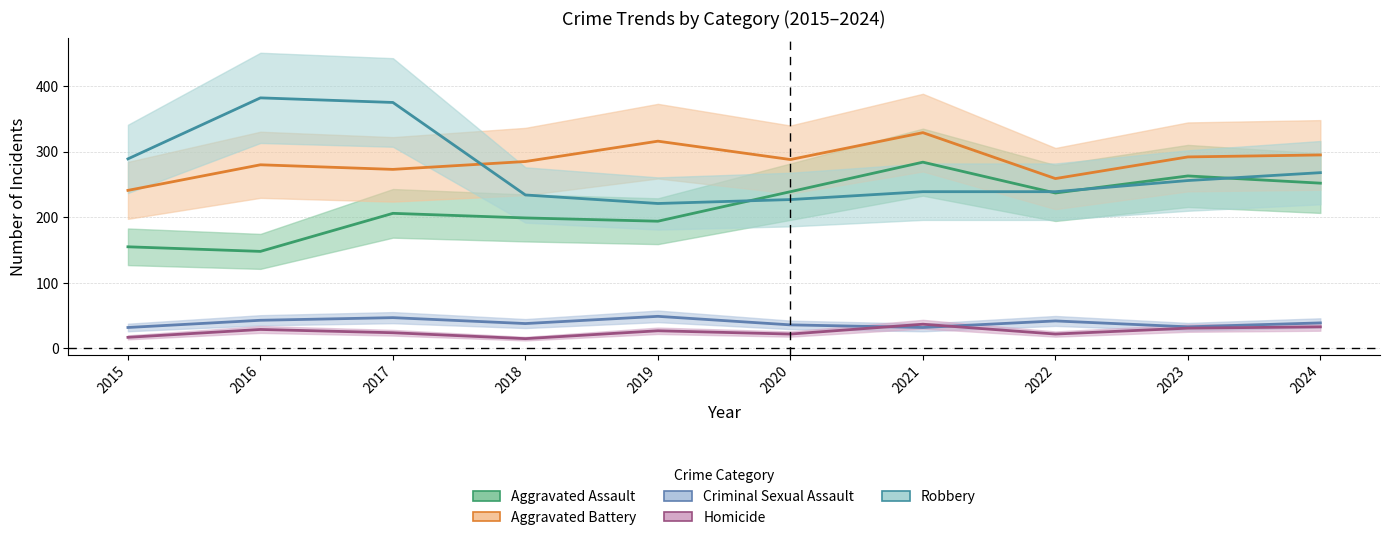

What is the difference between the highest and lowest values at 2024?

262